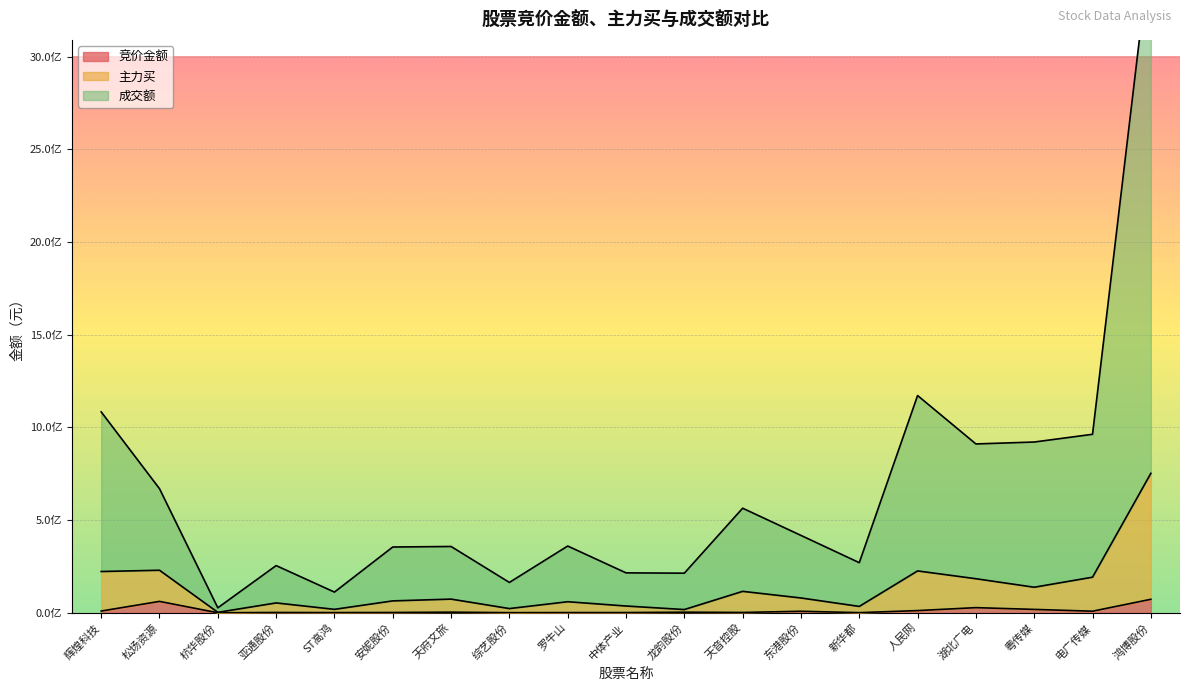

What is the smallest value displayed?

51657